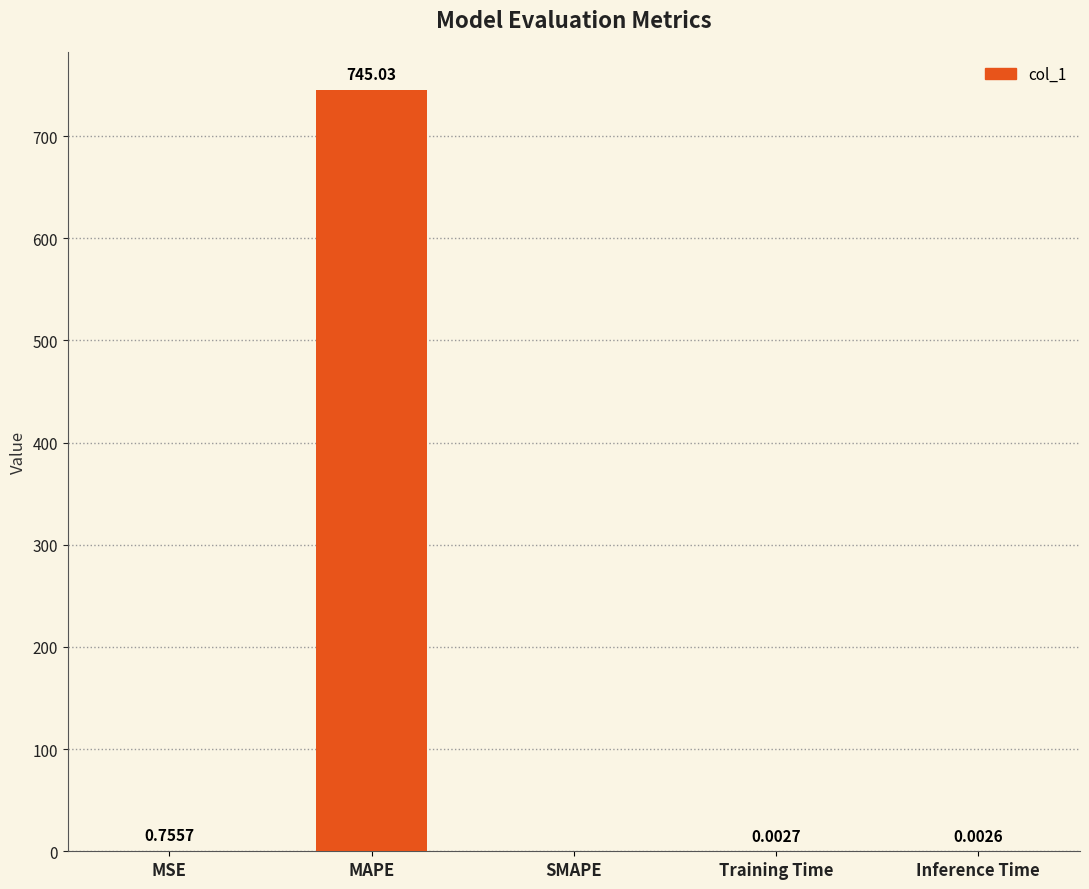

What is the change in value from MSE to SMAPE?

-0.8